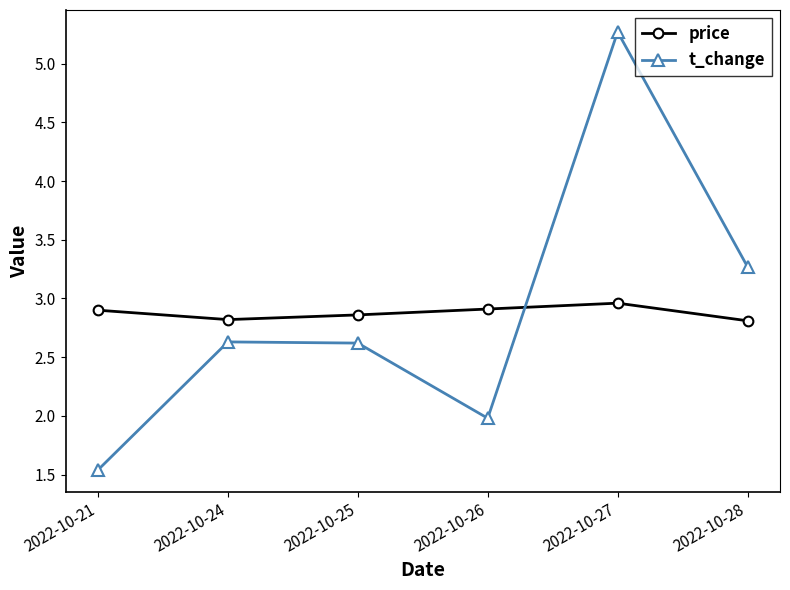

Read the t_change value at 2022-10-24.

2.6